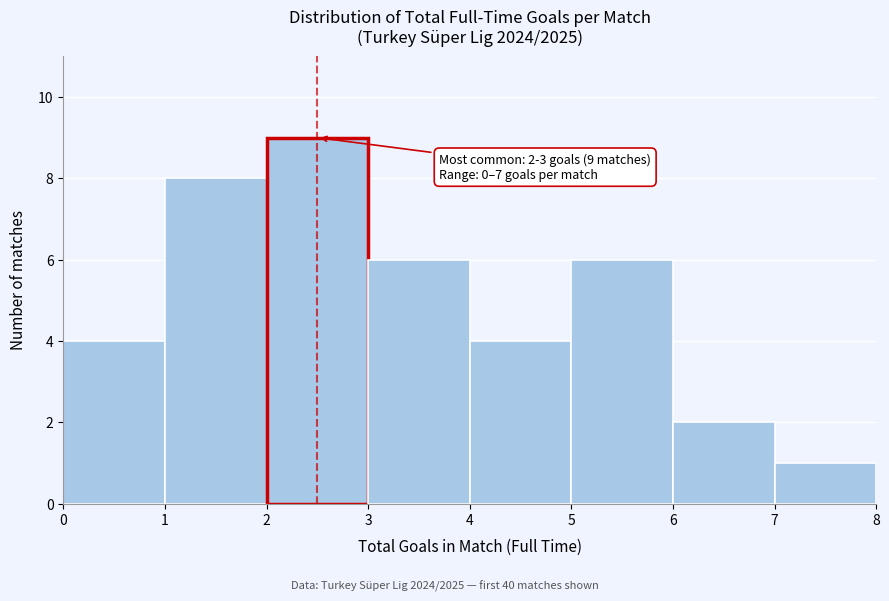

Which range on the x-axis has the tallest bar?

2 to 3